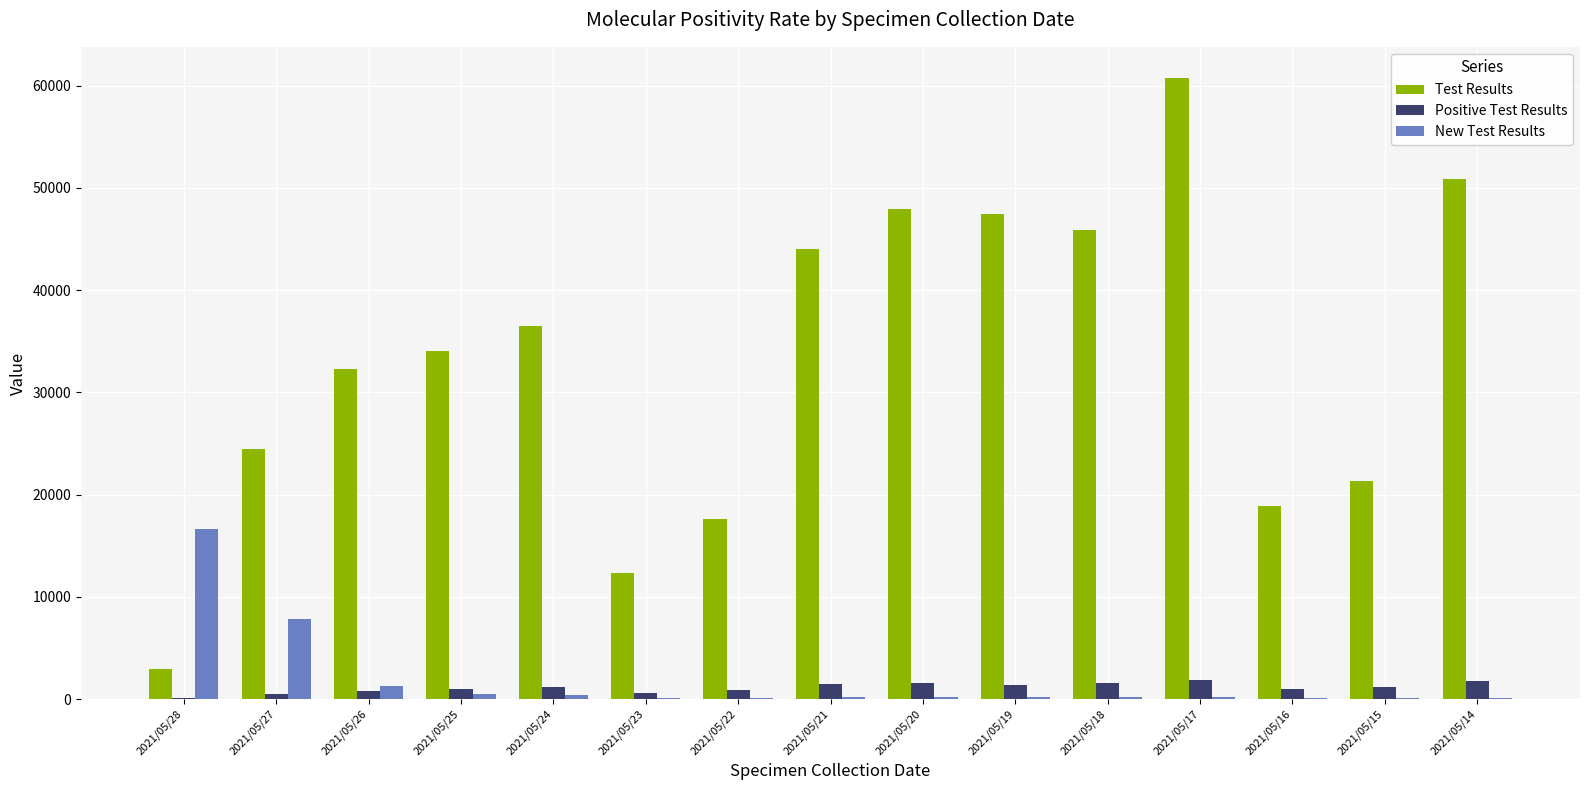

How many data points does each series have?

15